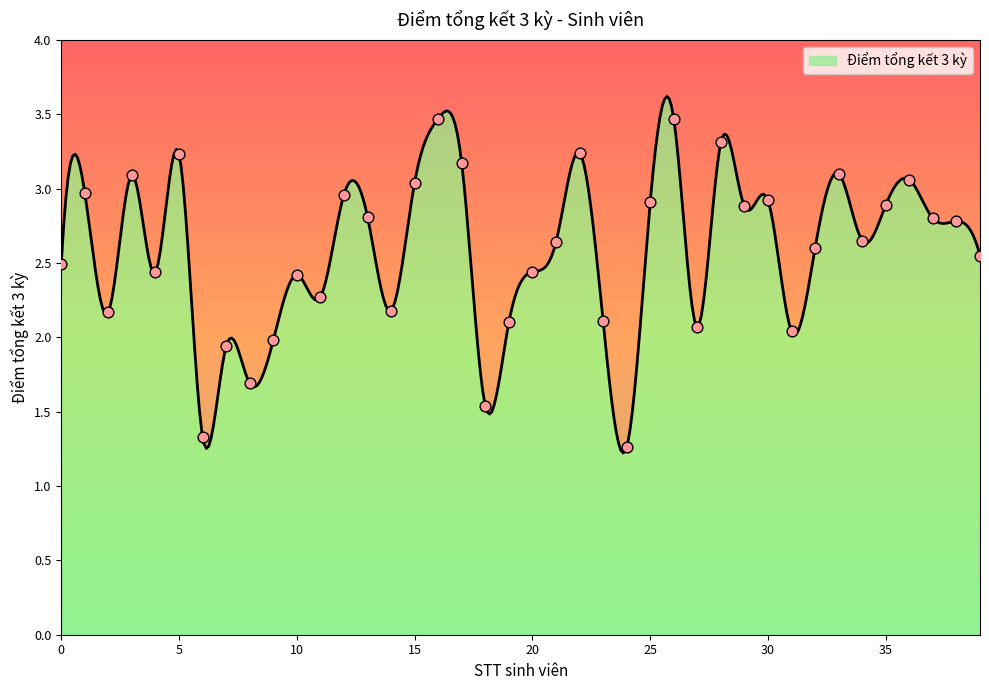

What is the ratio of the value at 21 to the value at 35?

0.9